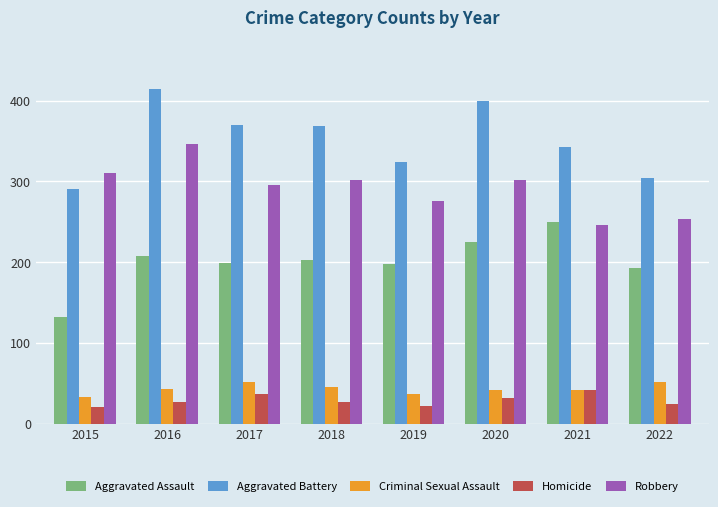

What is the sum of the Aggravated Assault values at 2018 and 2020?

427